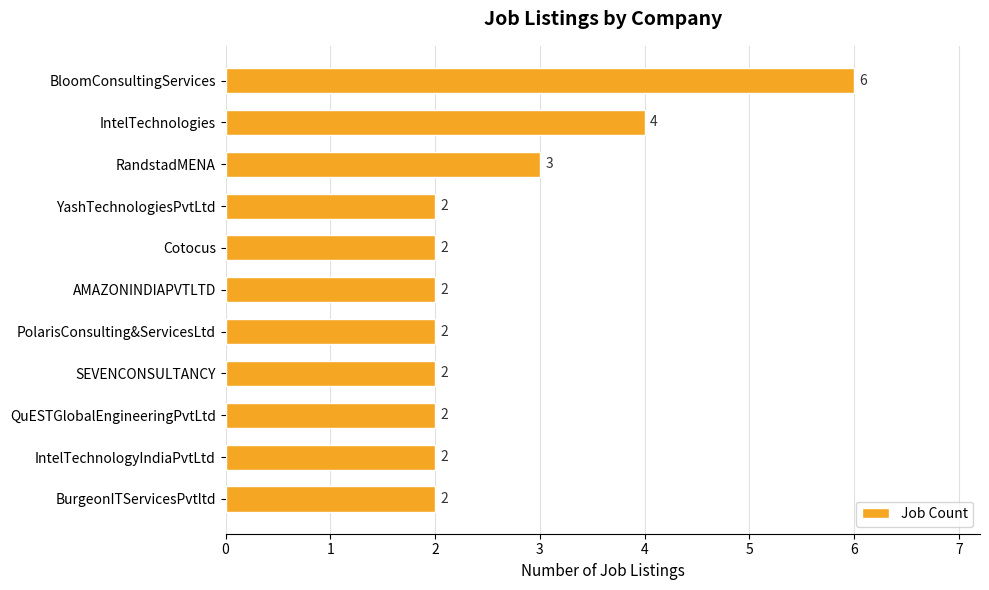

How many distinct data groups are displayed?

1